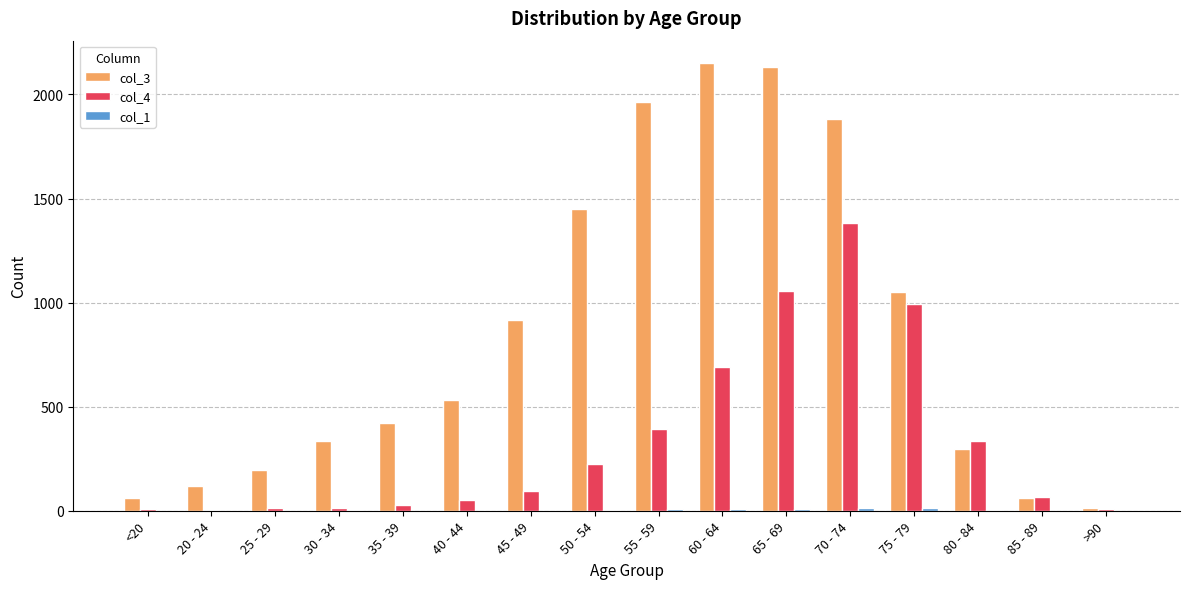

What value does the col_3 series have at 35 - 39?

420